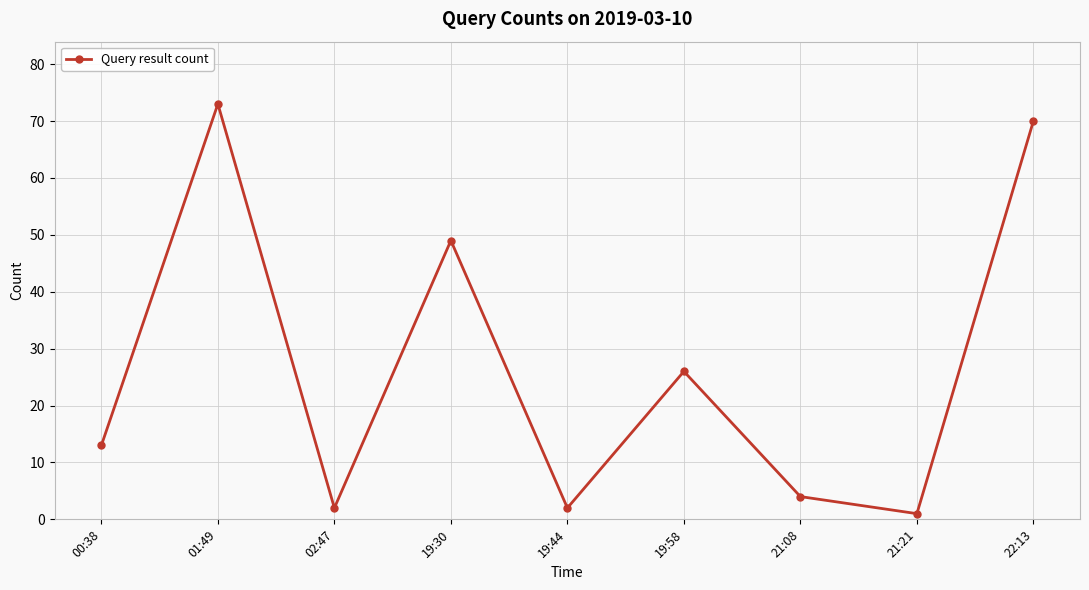

The value at 22:13 is 70. True or false?

True